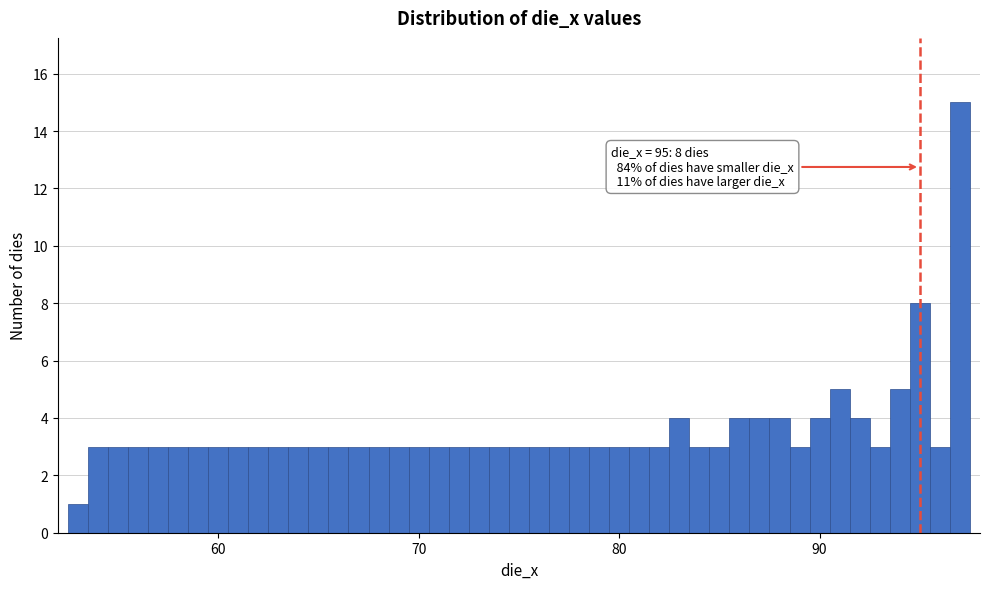

Around what value on the x-axis is the tallest bar? Give the approximate position of its centre, as read against the axis.

97